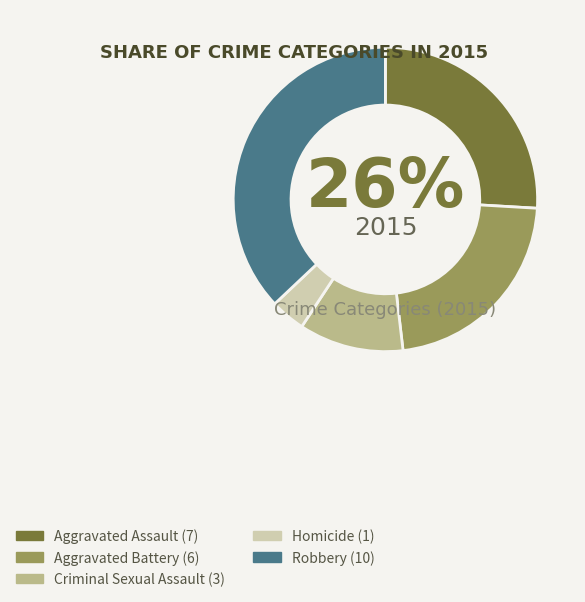

Which has a higher value, Aggravated Battery or Aggravated Assault?

Aggravated Assault